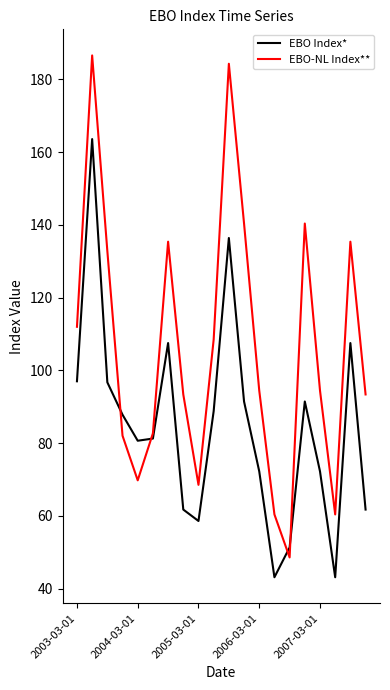

List the series in order of their overall mean, highest first.

EBO-NL Index**, EBO Index*